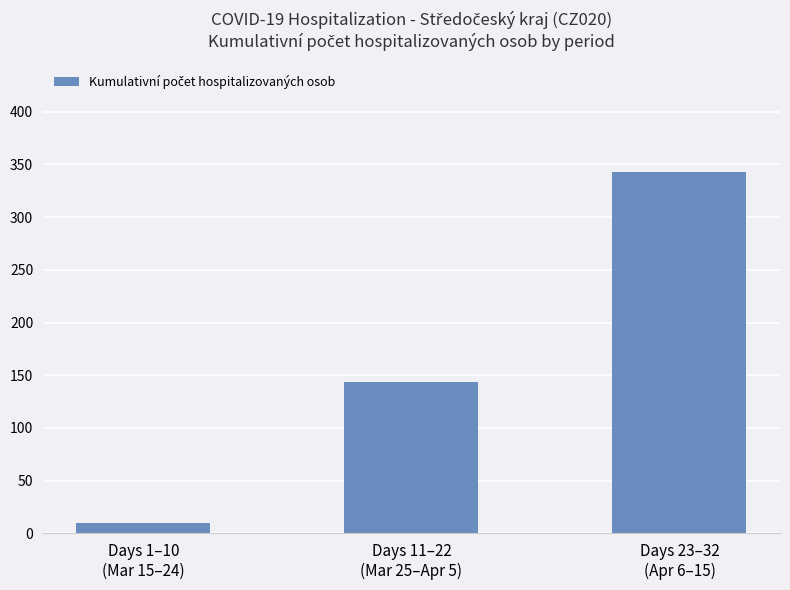

What is the label of the 2nd bar from the left?

Days 11–22
(Mar 25–Apr 5)